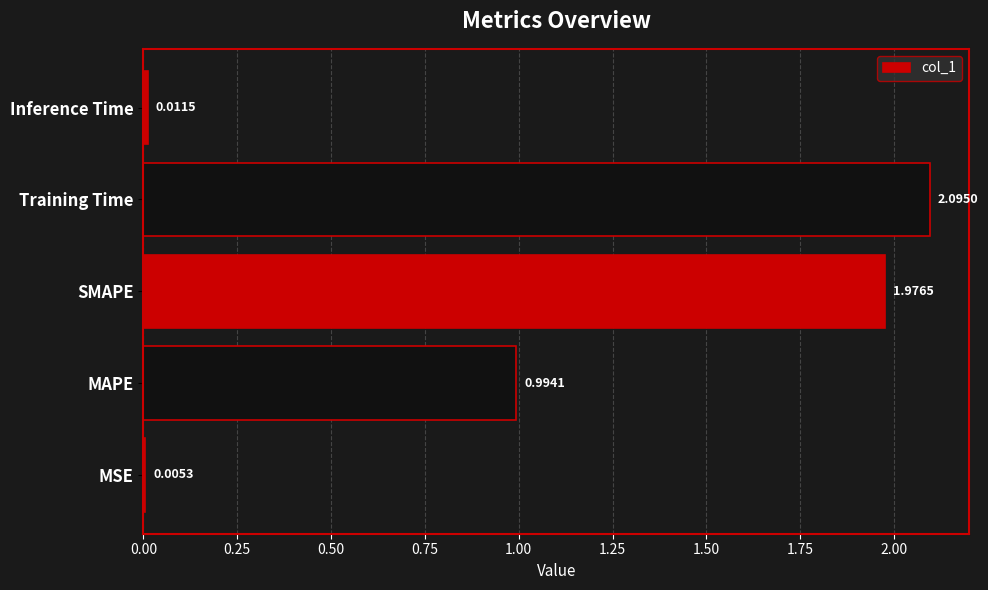

Between Training Time and Inference Time, which is larger?

Training Time